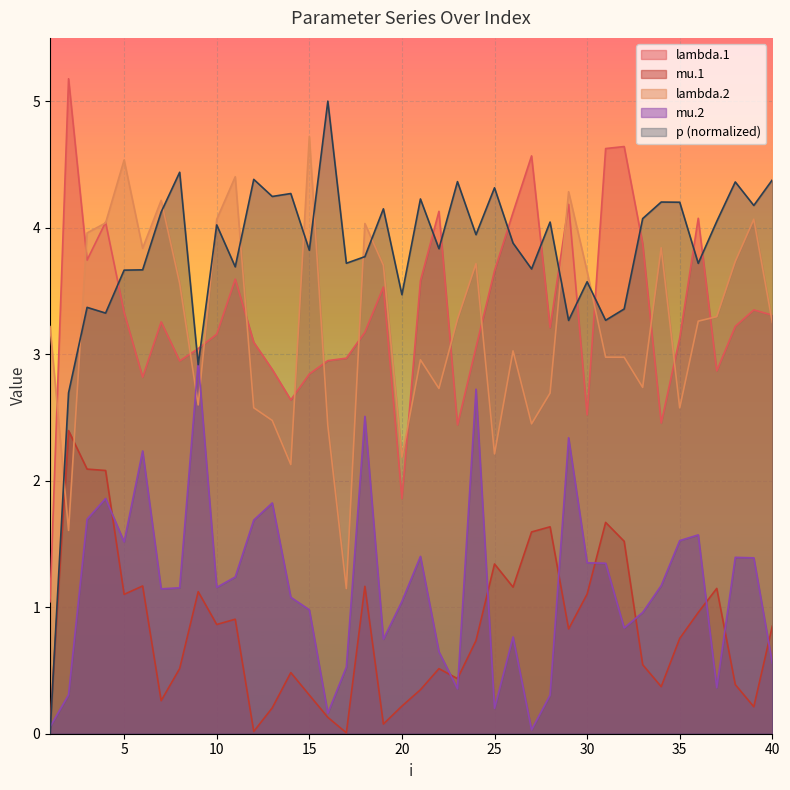

What is the highest value of the lambda.2 series?

4.7